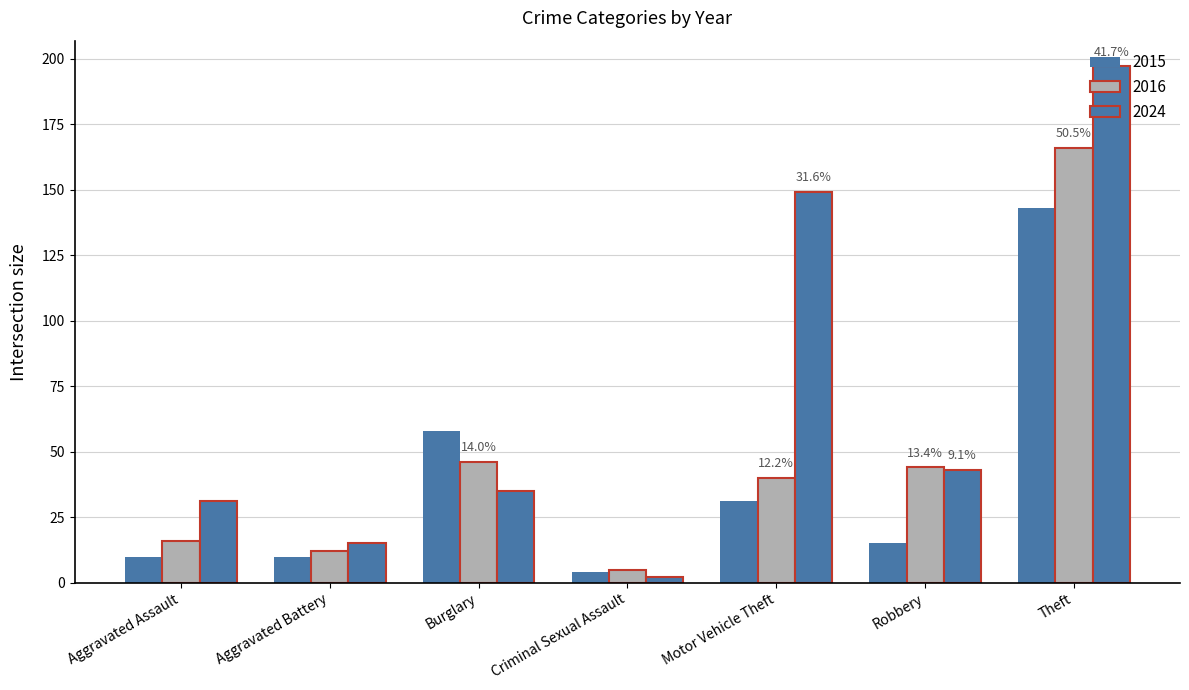

How many distinct data groups are displayed?

3